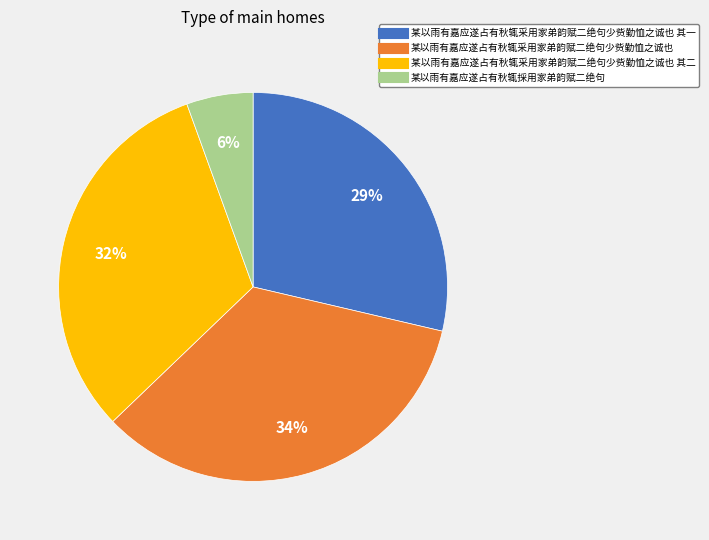

Is there a majority slice in this chart?

No